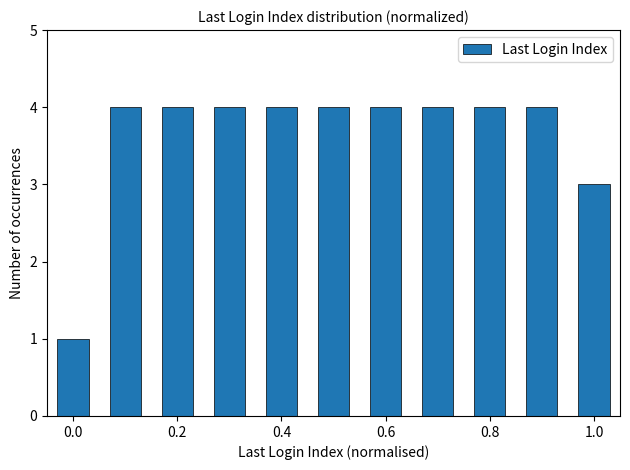

What is the value of the 9th bar from the left?

4